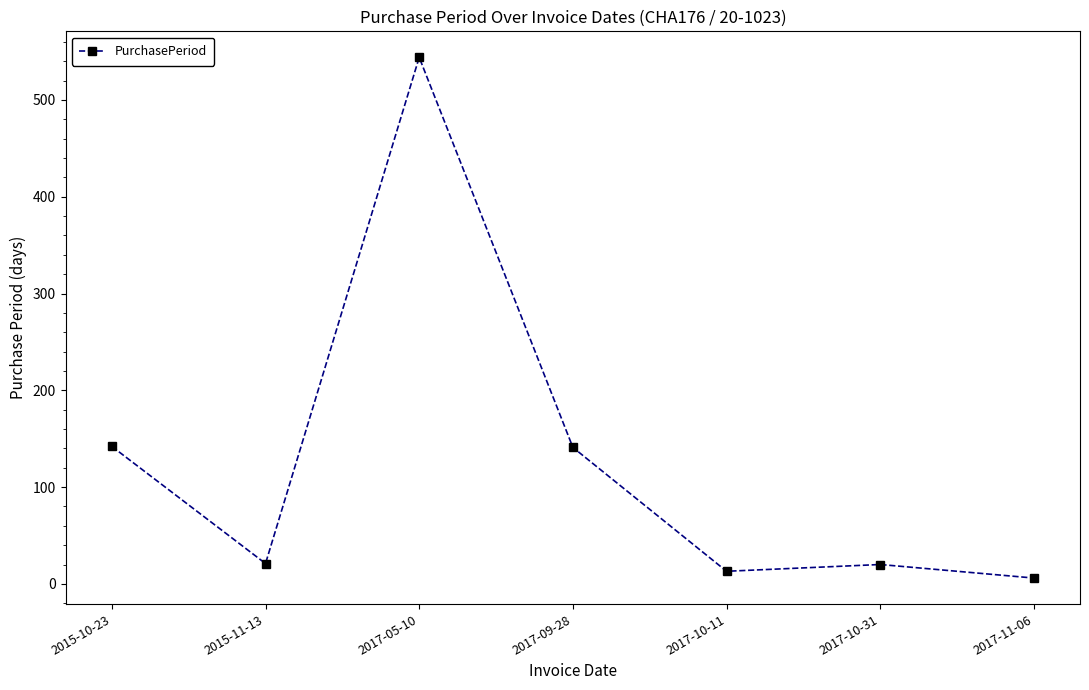

The value at 2017-05-10 is 786. True or false?

False